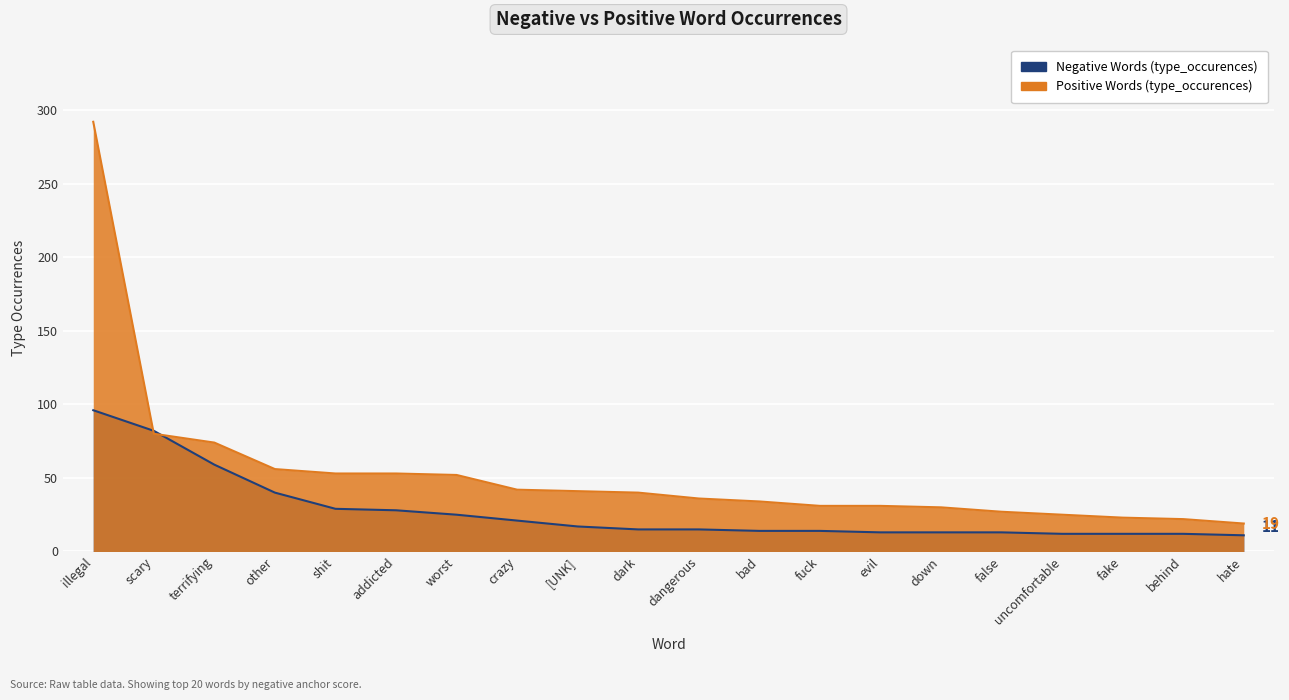

Reading left to right, extract all data points from this chart.

Negative Words (type_occurences): 96	82	59	40	29	28	25	21	17	15	15	14	14	13	13	13	12	12	12	11
Positive Words (type_occurences): 292	80	74	56	53	53	52	42	41	40	36	34	31	31	30	27	25	23	22	19